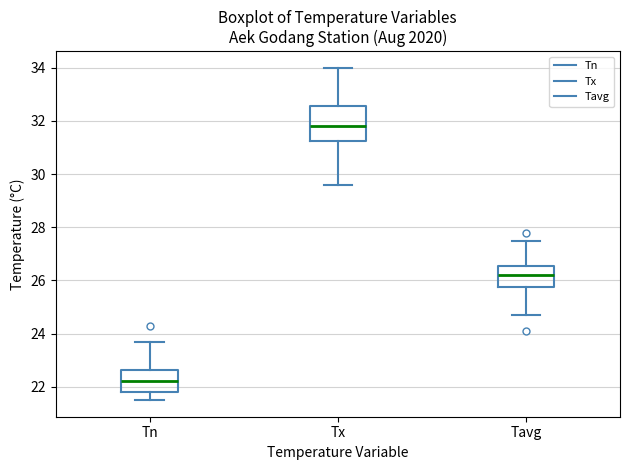

Which box is the tallest, from its lower edge to its upper edge?

Tx